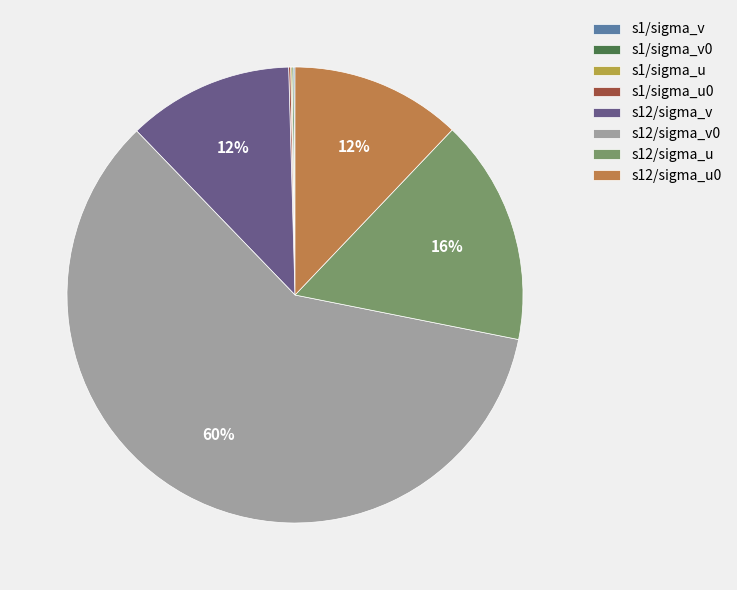

To the nearest percent, what is the difference between the largest and smallest slice percentages?

60%